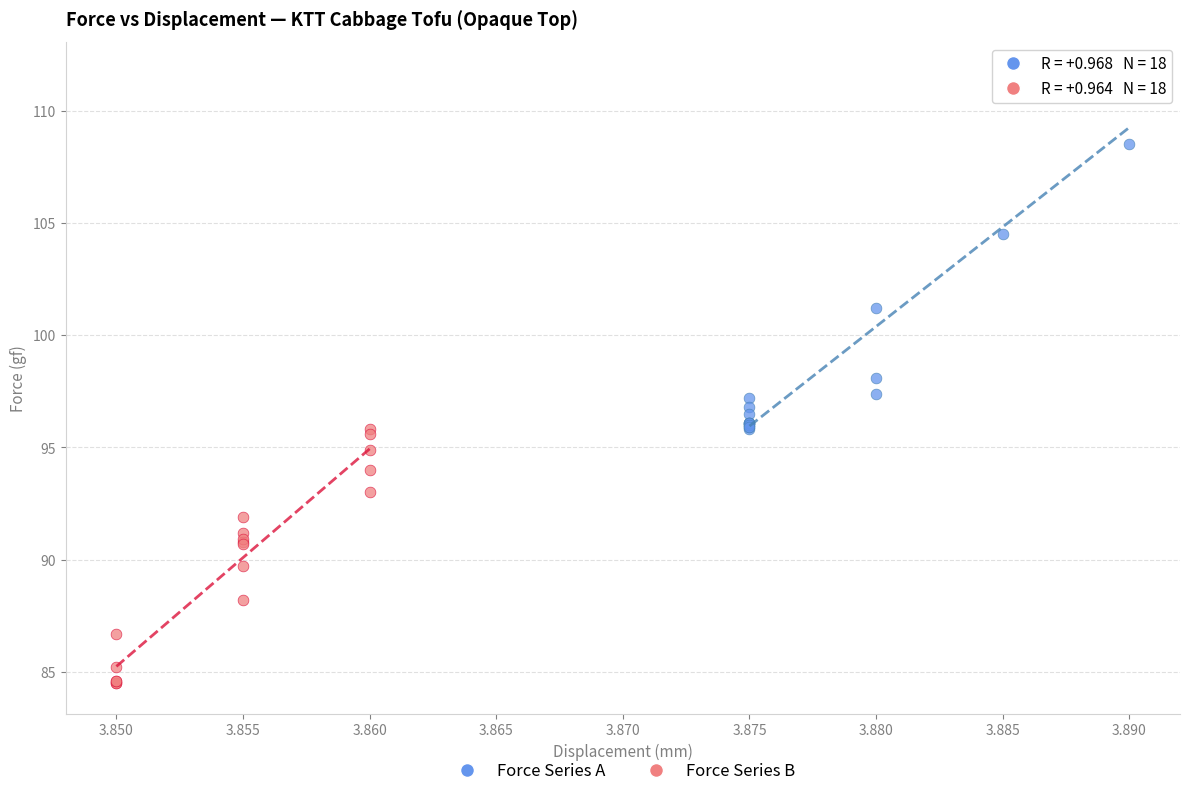

Which series contains the lowest Y value?

Force Series B